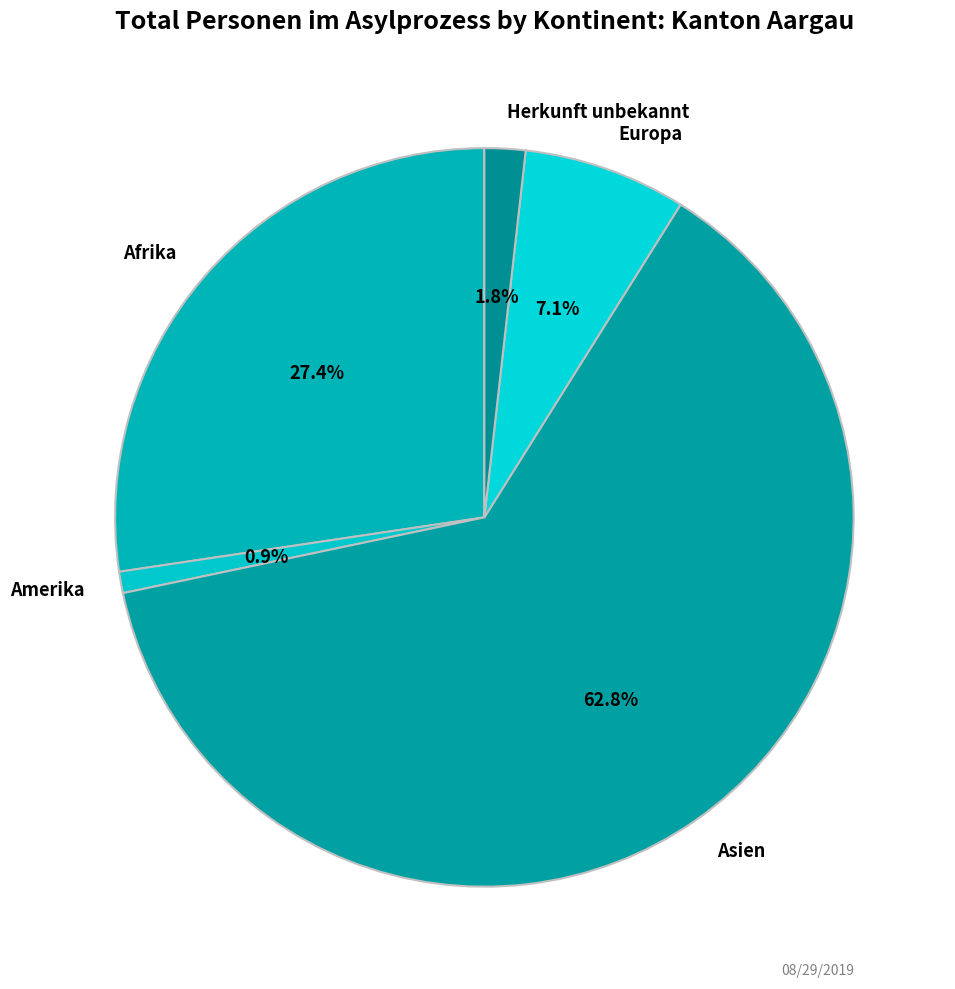

Rank the categories by value from highest to lowest.

Asien, Afrika, Europa, Herkunft unbekannt, Amerika